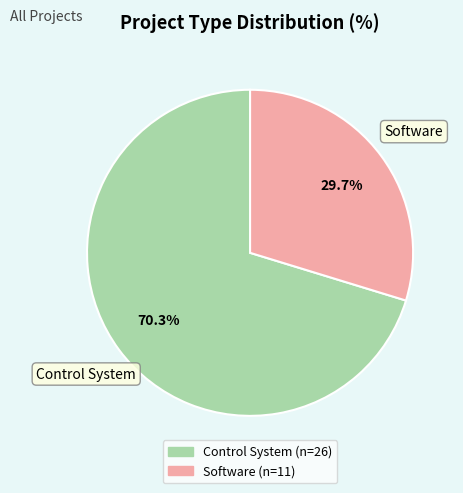

How much of the chart is everything except Software?

70.3%